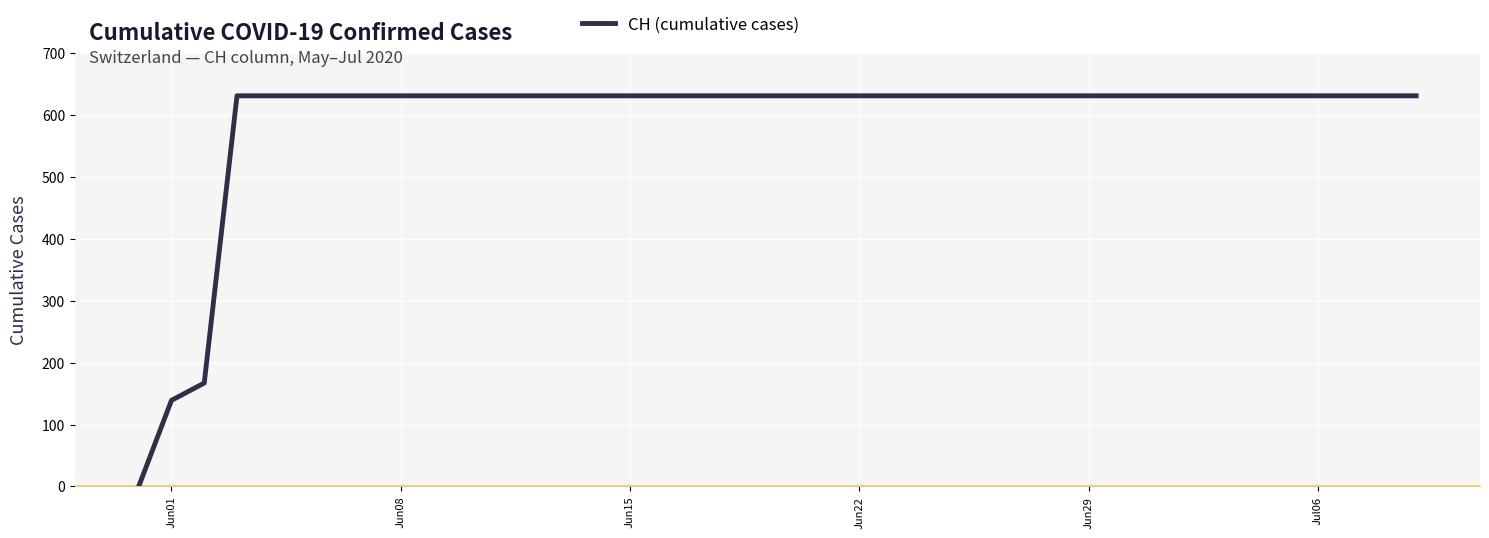

What is the maximum value shown in the chart?

631